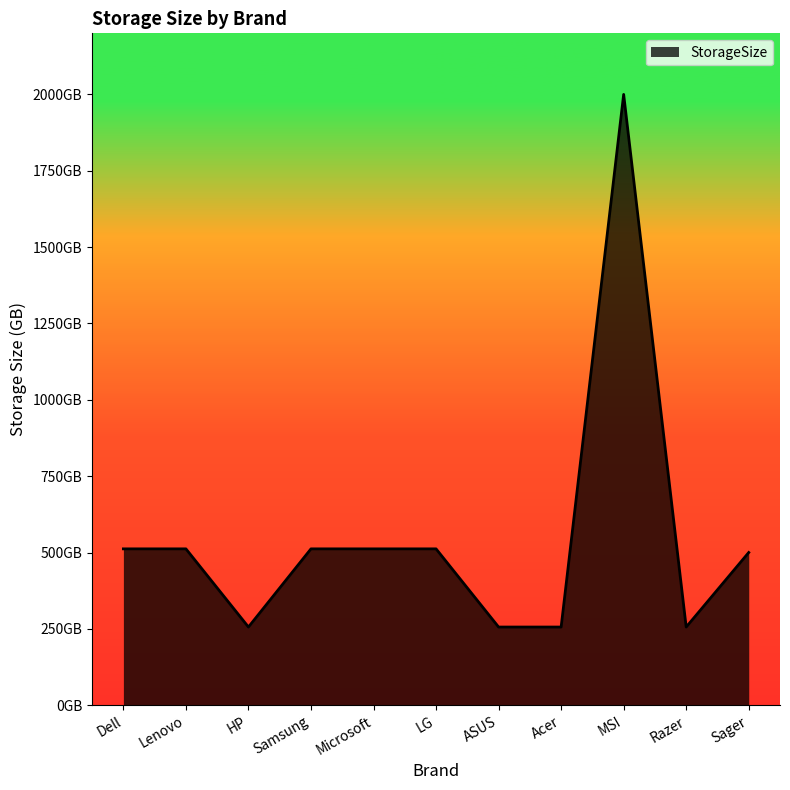

Is this an area chart (filled region under the line)?

Yes